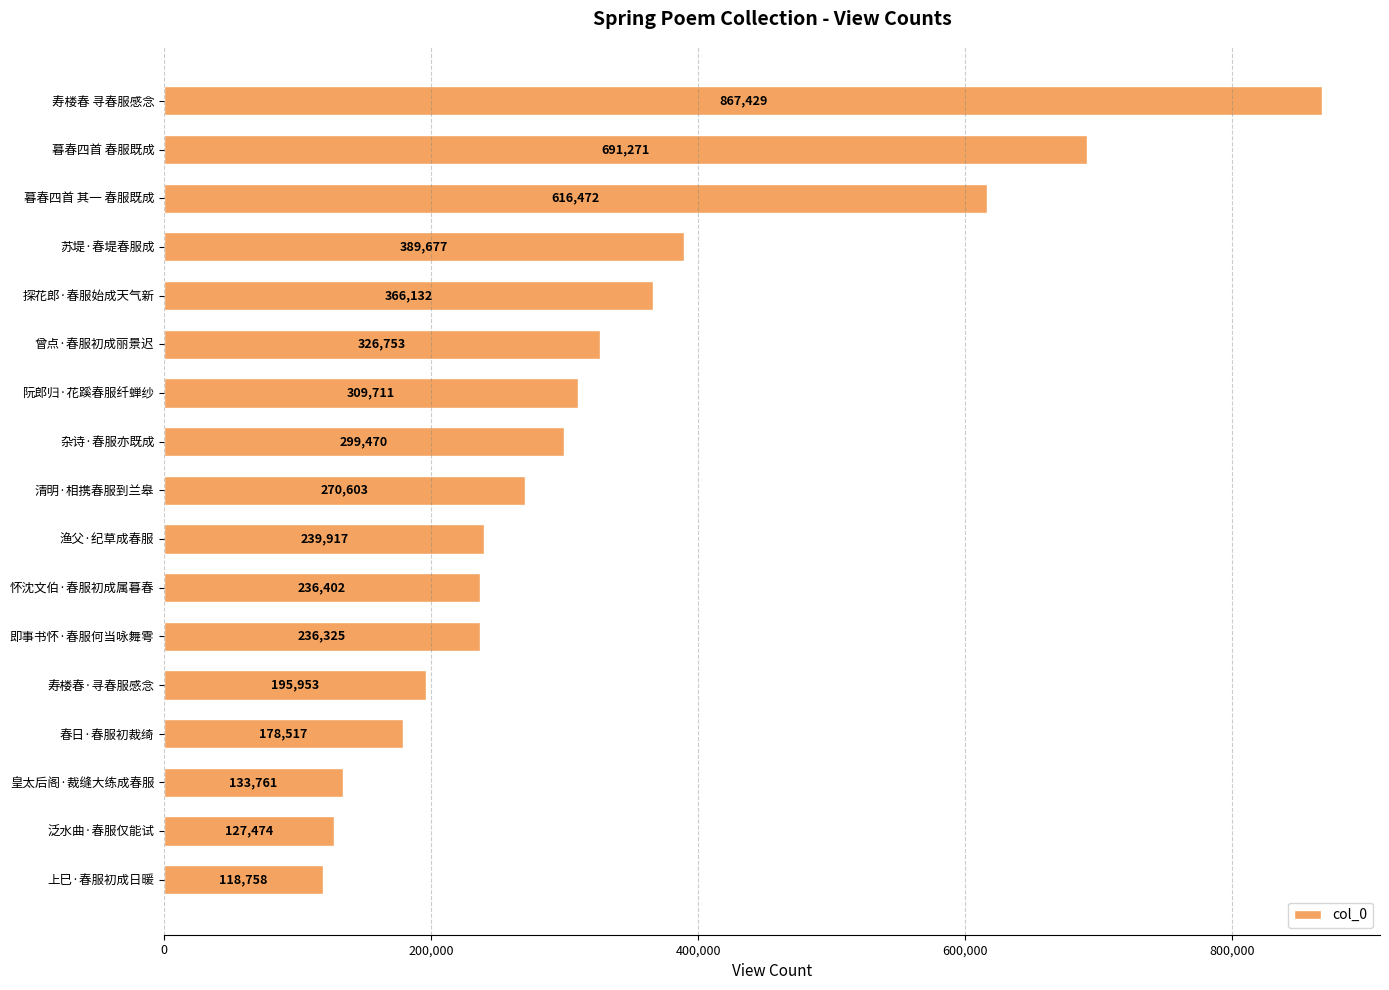

What is the ratio of the value at 渔父·纪草成春服 to the value at 泛水曲·春服仅能试?

1.9